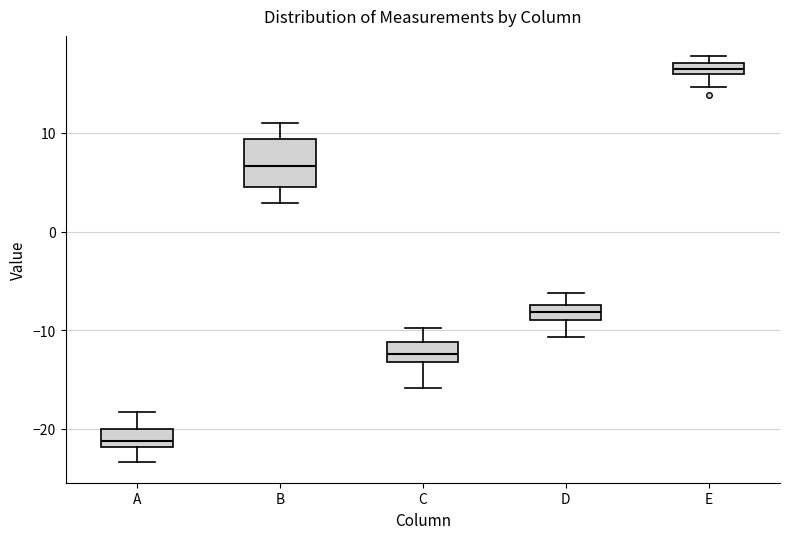

Which box has the highest median line?

E